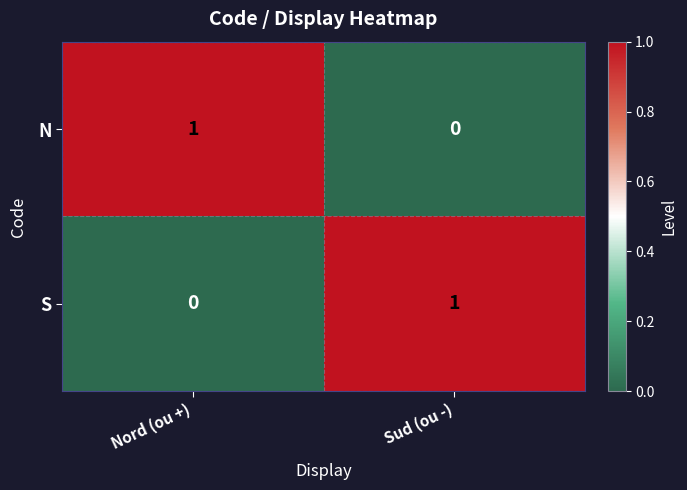

At which label is S closest to 0?

Nord (ou +)